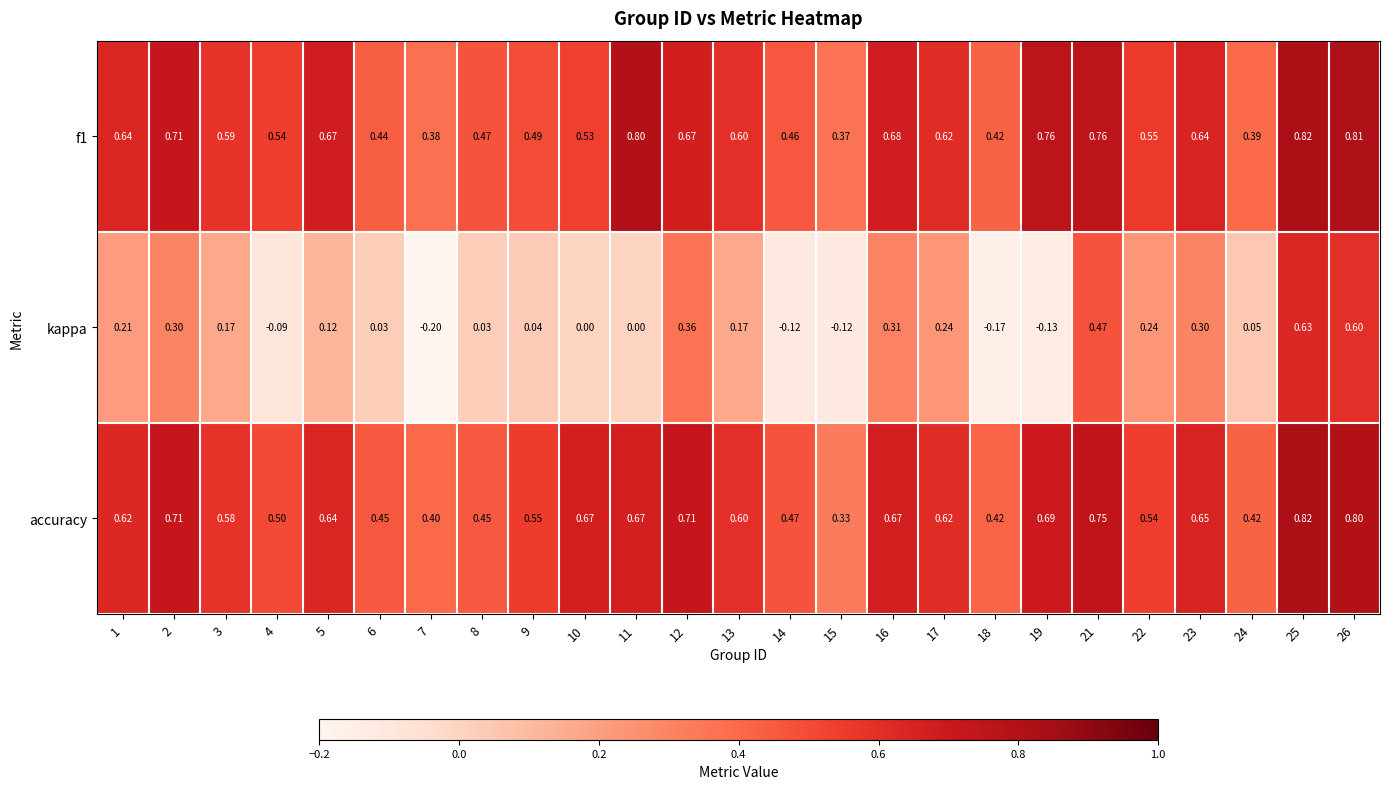

Is the value of accuracy at 5 greater than the value of f1 at 11?

No